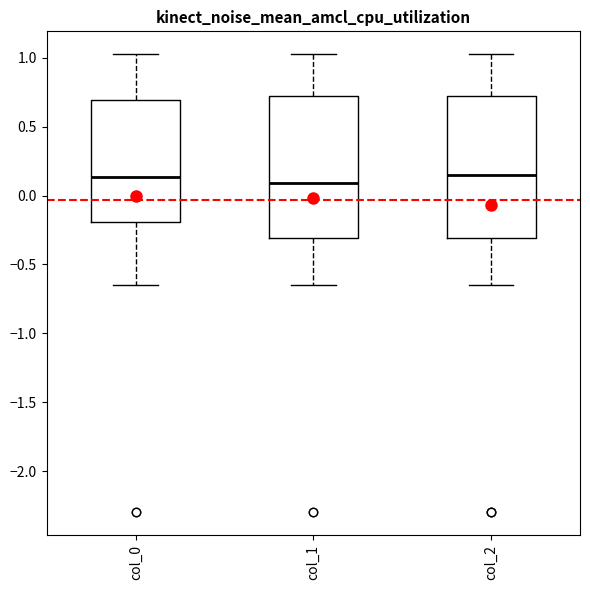

Reading left to right, transcribe this box plot: for each box, give where its median line is, the range the box spans, and where its two whiskers end, as read against the y-axis. The values are not printed on the chart, so give them approximately, as read against the axis.

col_0: median 0.15, box -0.20 to 0.70, whiskers -0.65 to 1.05
col_1: median 0.10, box -0.30 to 0.70, whiskers -0.65 to 1.05
col_2: median 0.15, box -0.30 to 0.70, whiskers -0.65 to 1.05